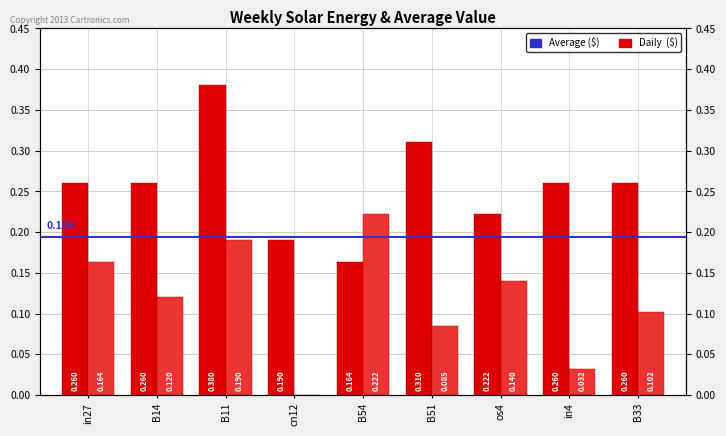

How many job147_scenario3_273 values are between 0 and 1?

9